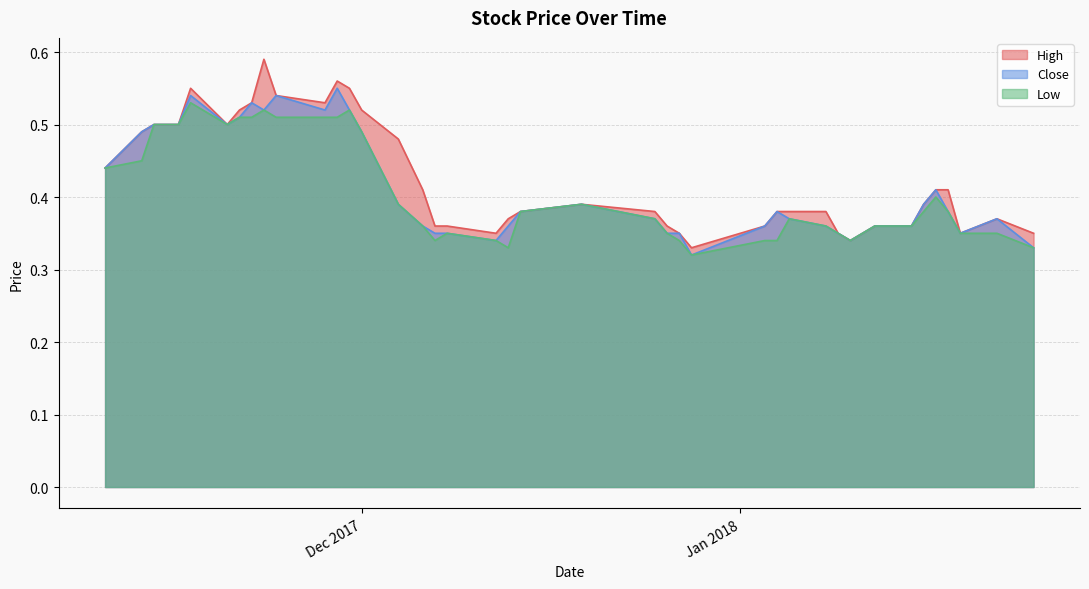

How many lines are shown in the chart?

3